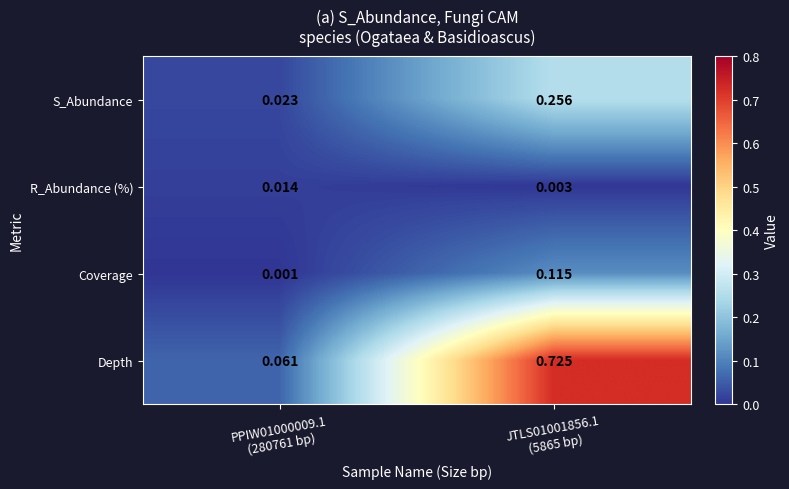

At which category is the sum across all series the highest?

JTLS01001856.1
(5865 bp)